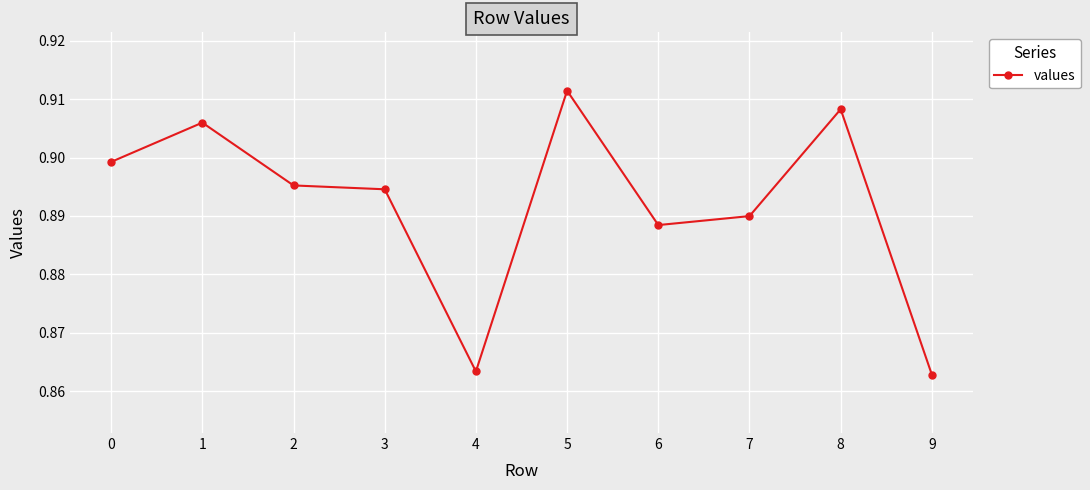

Which has a higher value, 8 or 4?

8